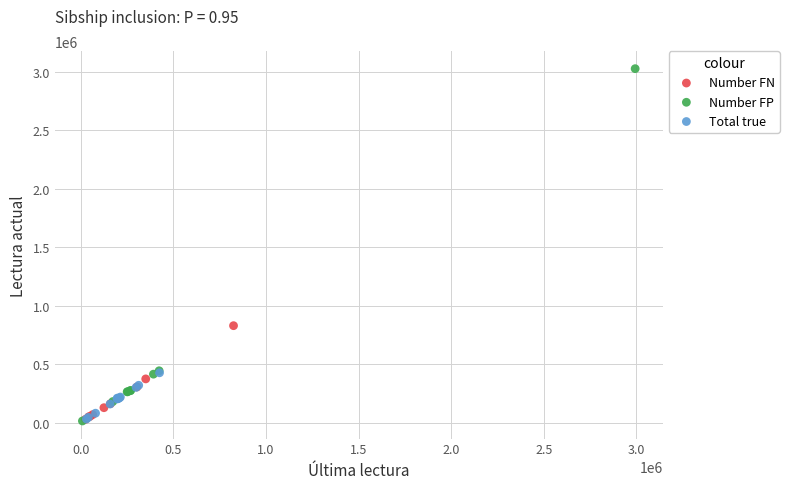

Which series reaches the maximum Y coordinate?

Number FP